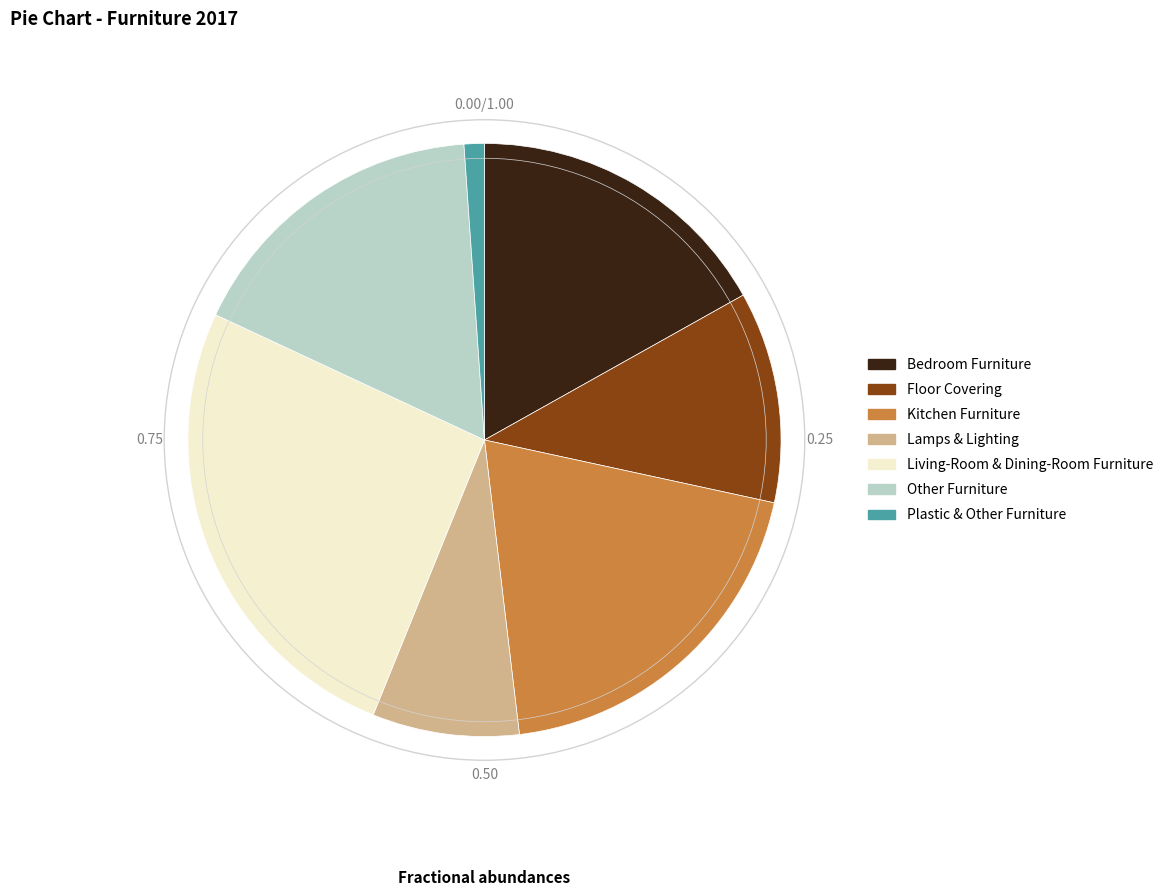

Between Living-Room & Dining-Room Furniture and Bedroom Furniture, which is larger?

Living-Room & Dining-Room Furniture